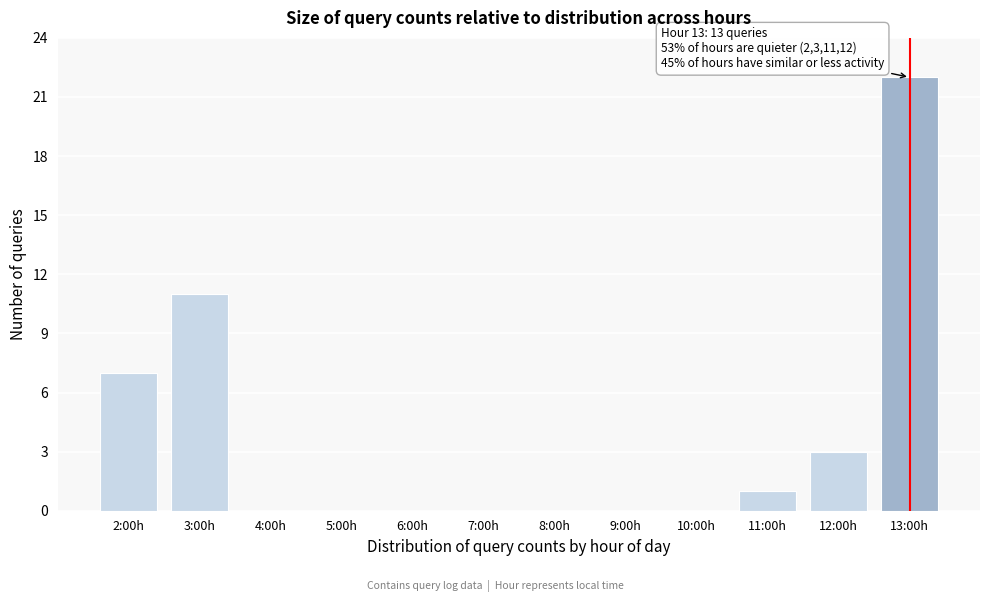

Reading right to left, what are all the values shown in this chart?

13:00h=22	12:00h=3	11:00h=1	10:00h=0	9:00h=0	8:00h=0	7:00h=0	6:00h=0	5:00h=0	4:00h=0	3:00h=11	2:00h=7